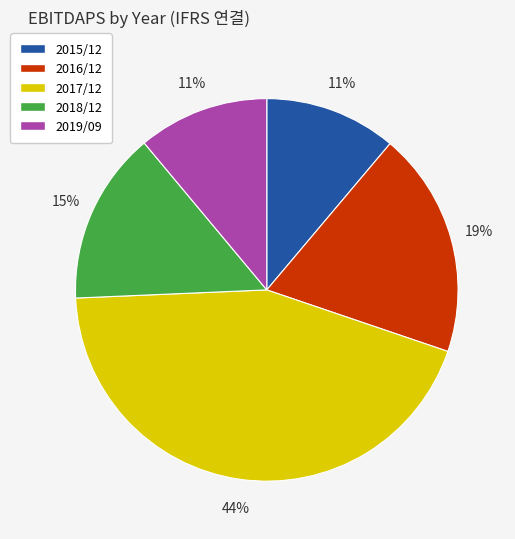

Which category has the biggest portion of the pie?

2017/12